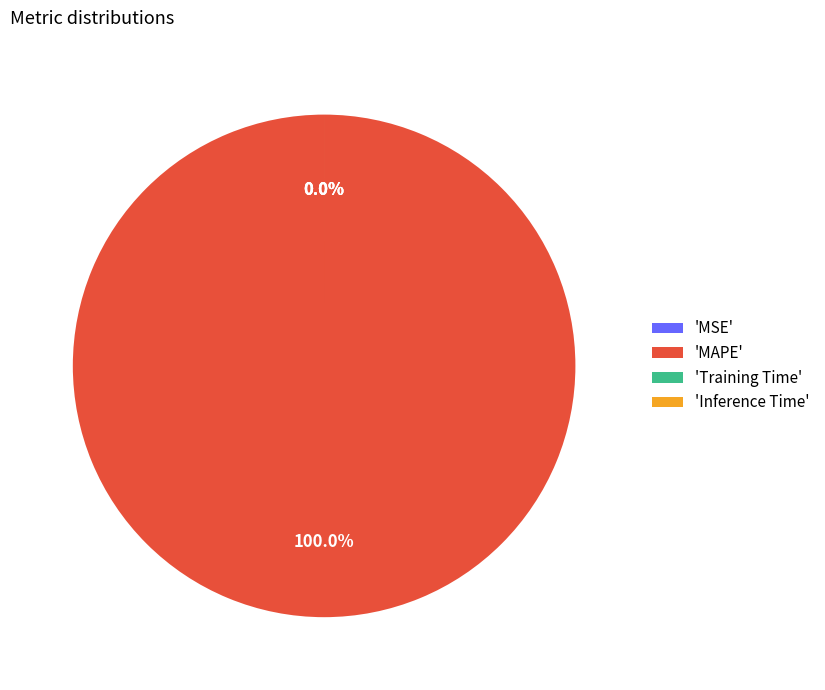

The Inference Time slice represents 1% of the pie. True or false?

False